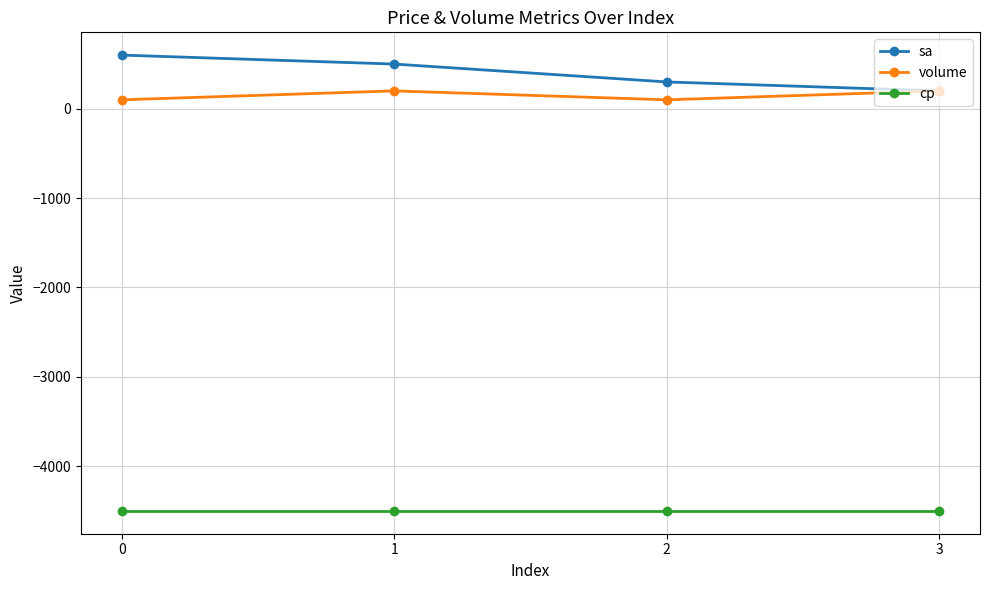

What is the spread (max minus min) of values at 1?

5000